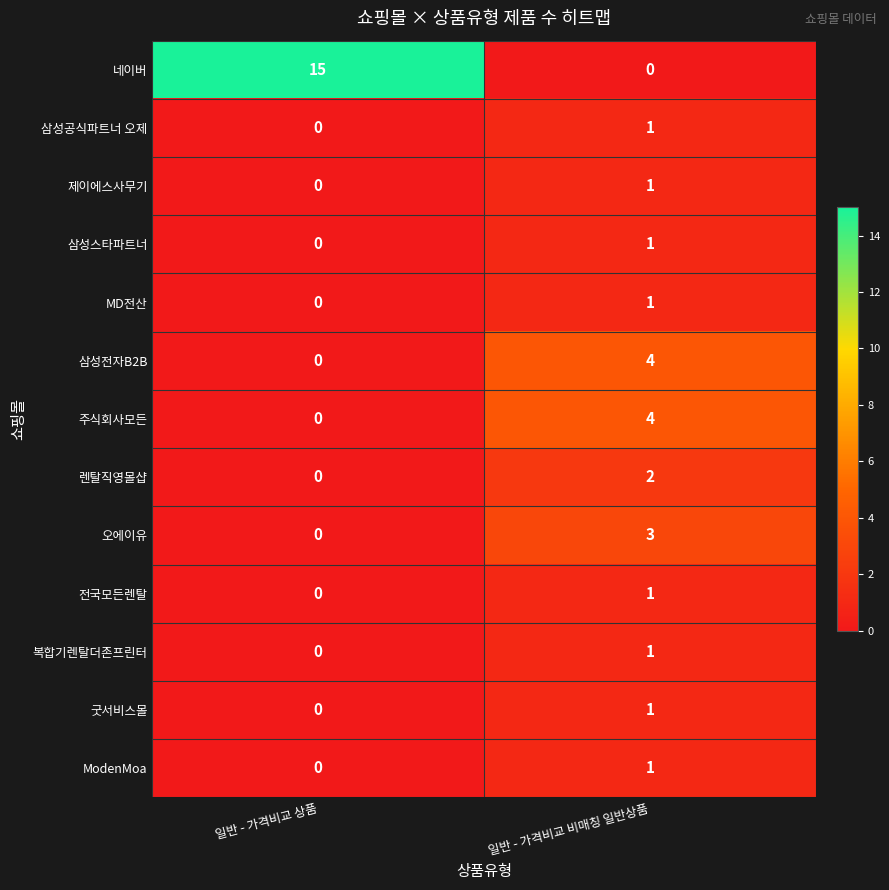

Which series has the largest total across all categories?

네이버